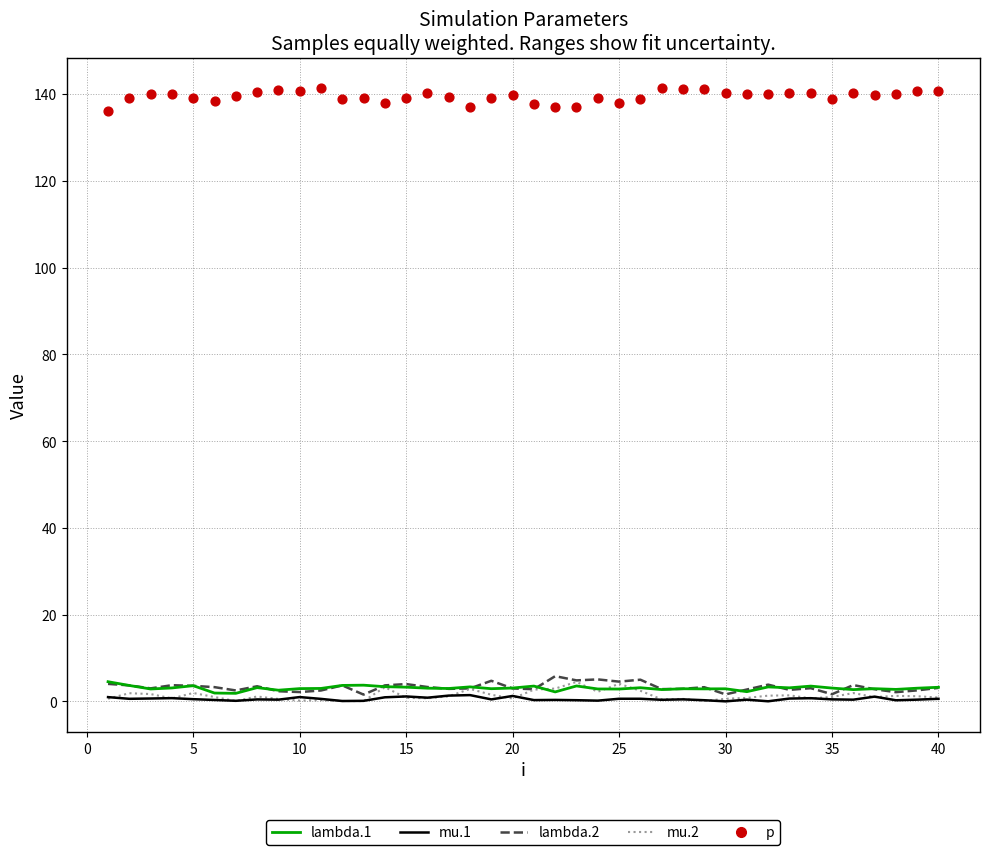

Is the value of mu.2 at 28 greater than the value of lambda.1 at 35?

No